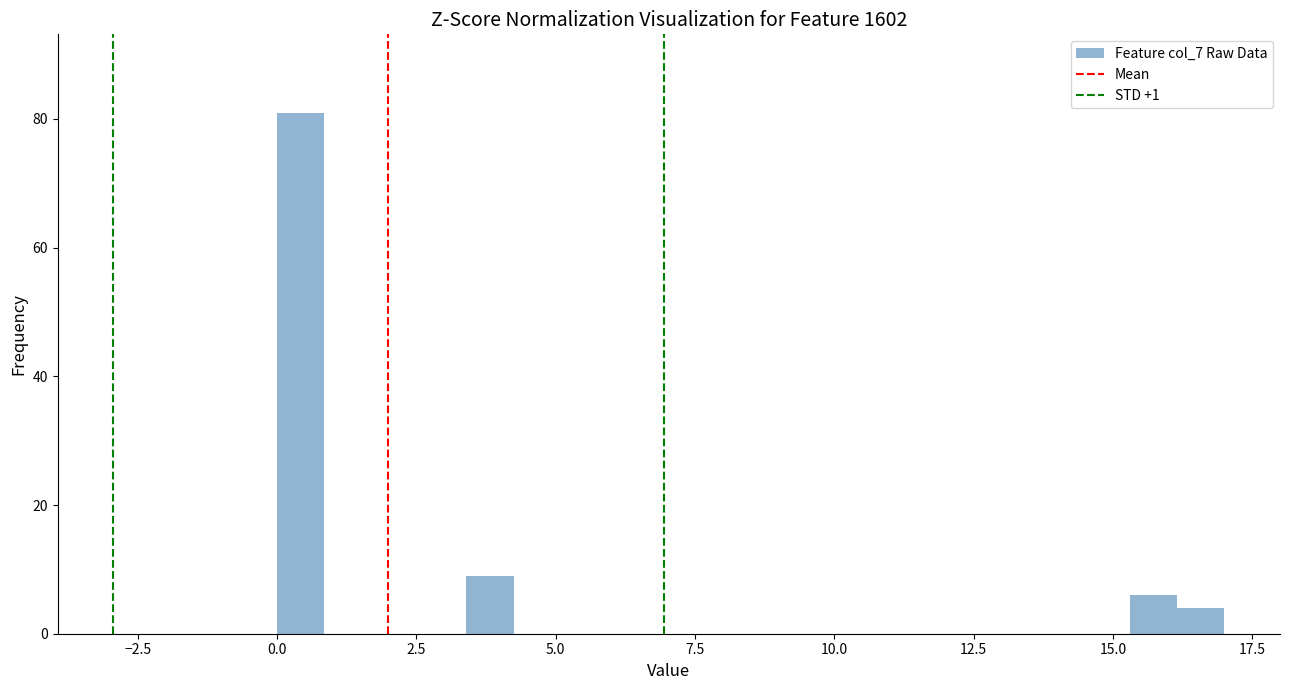

Read against the x-axis, roughly where is the centre of the tallest bar?

0.5